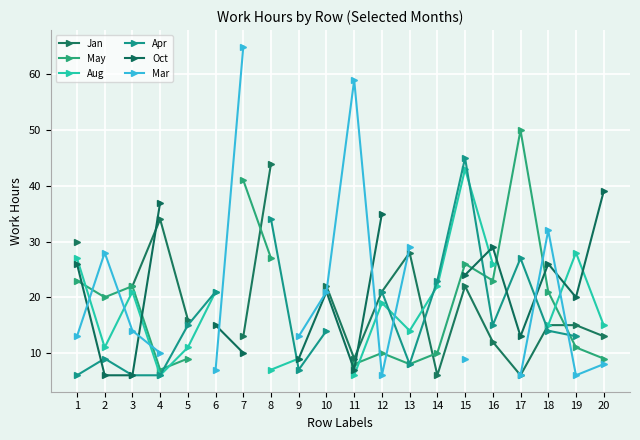

True or false: Jan and Apr intersect in this chart.

True